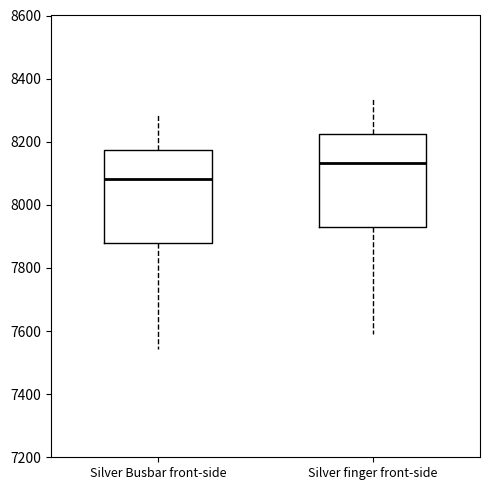

Reading left to right, transcribe this box plot: for each box, give where its median line is, the range the box spans, and where its two whiskers end, as read against the y-axis. The values are not printed on the chart, so give them approximately, as read against the axis.

Silver Busbar front-side: median 8080, box 7880 to 8180, whiskers 7540 to 8280
Silver finger front-side: median 8140, box 7920 to 8220, whiskers 7600 to 8340